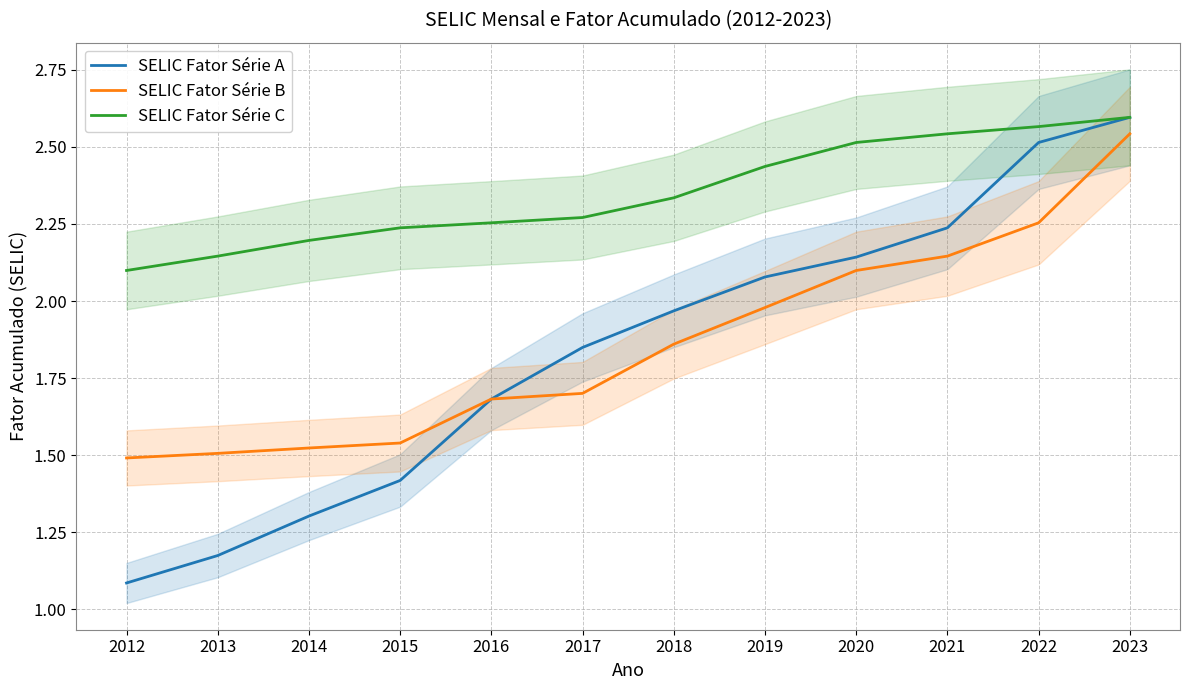

What is the average value of the SELIC Fator Série C series?

2.3